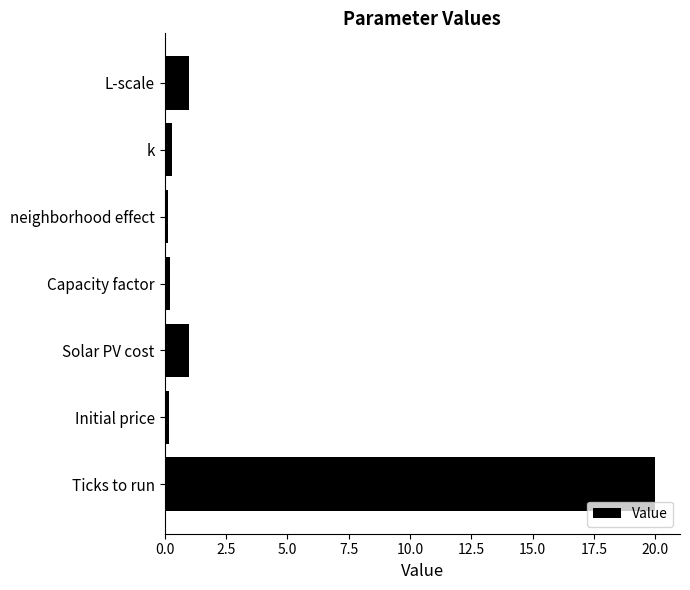

Which has a higher value, Ticks to run or Initial price?

Ticks to run